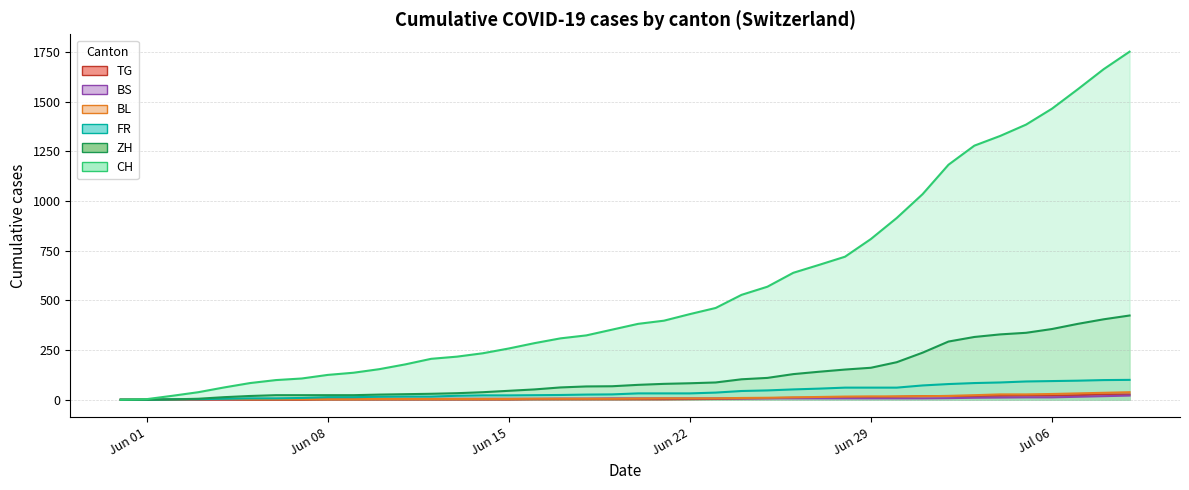

Is it true that BS equals 4 at 2020-07-01?

False